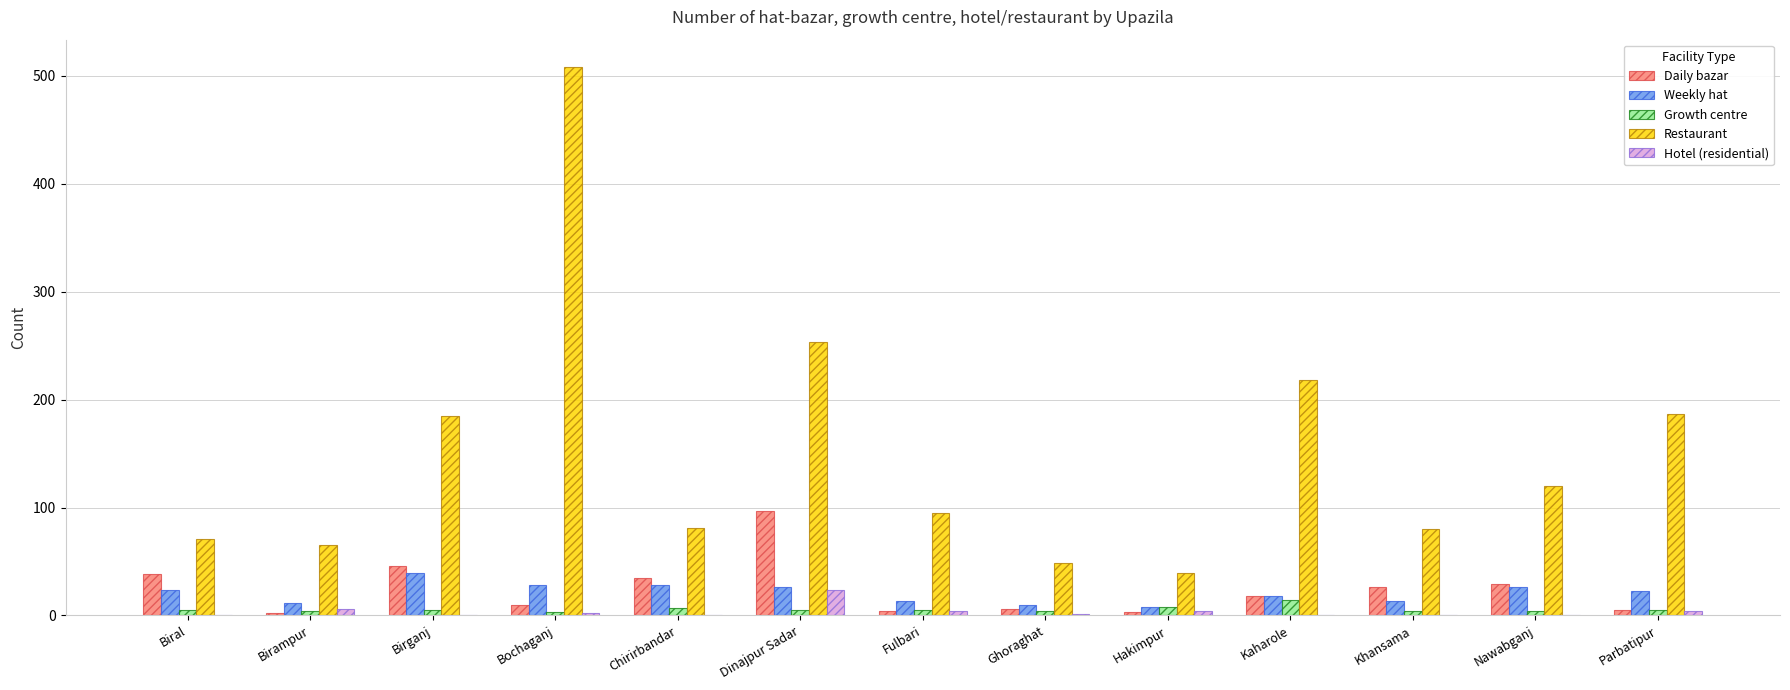

At which category is the sum across all series the highest?

Bochaganj